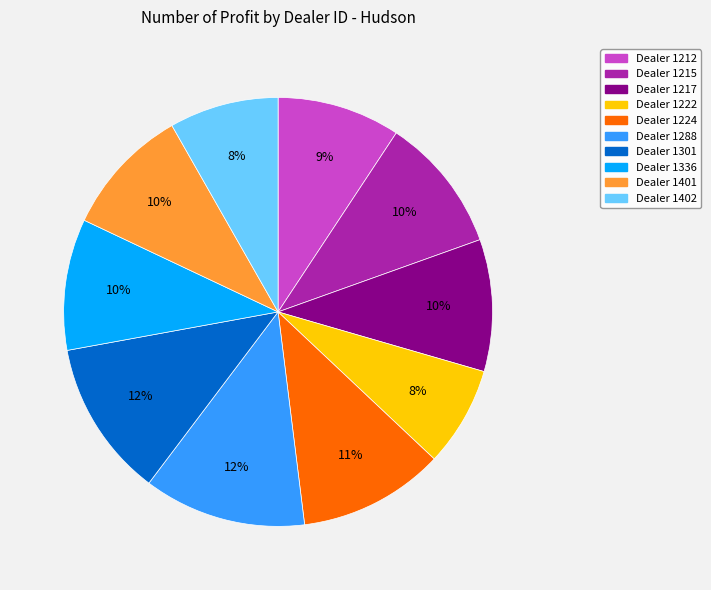

Does any single category account for the majority?

No